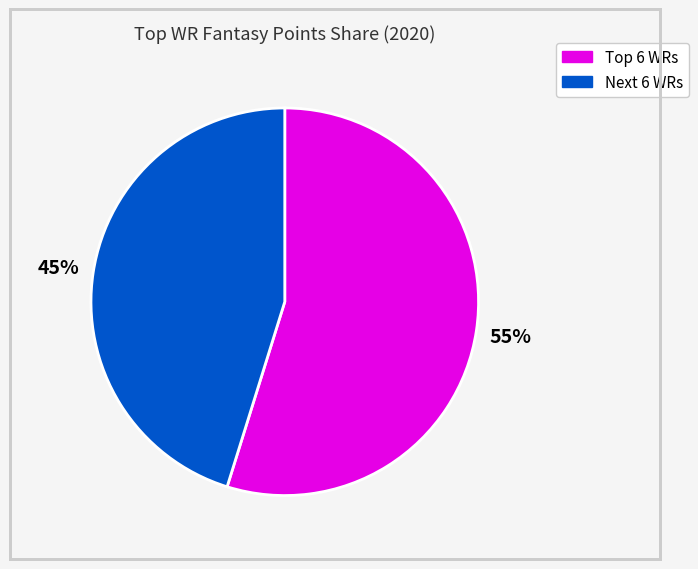

Does any single category account for the majority?

Yes